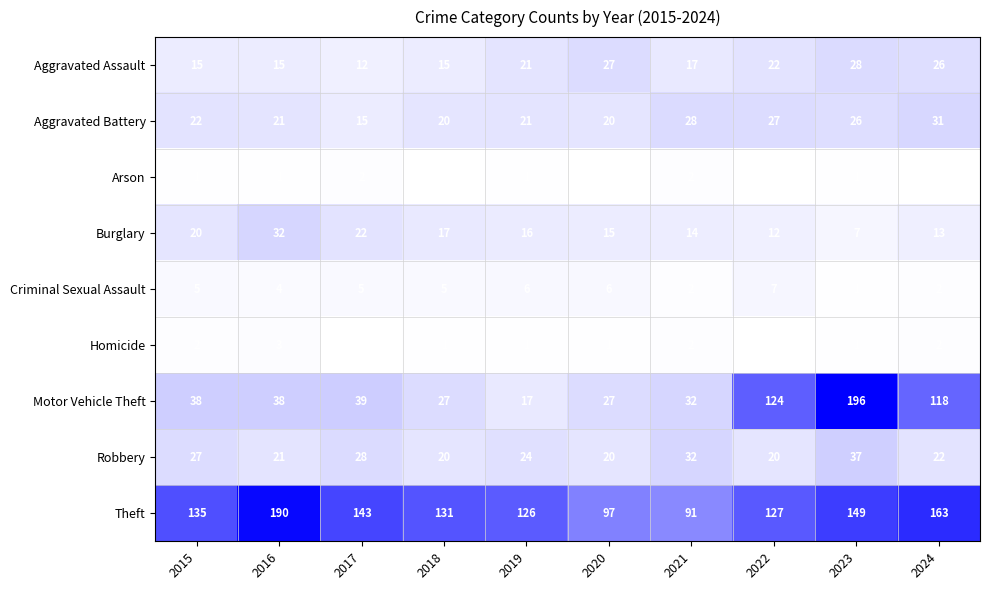

What is the difference between the highest and lowest values at 2022?

120.0